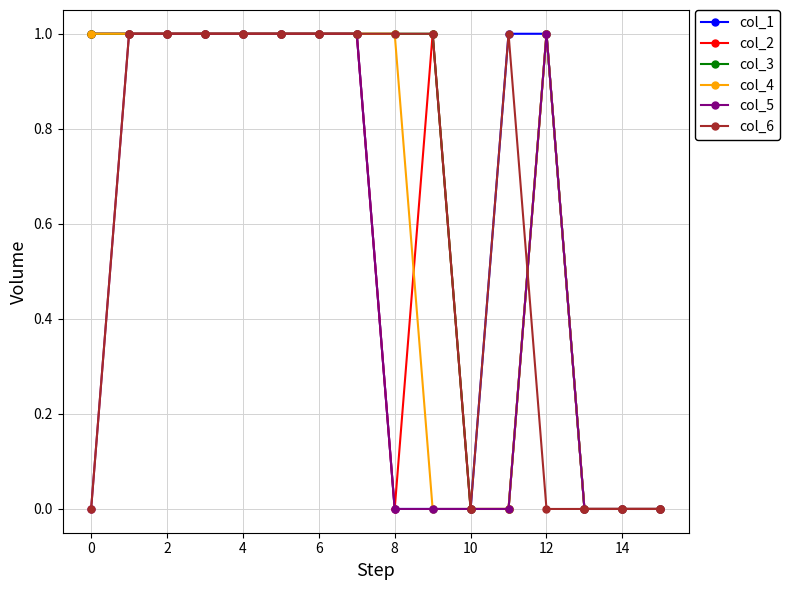

How many lines are shown in the chart?

6